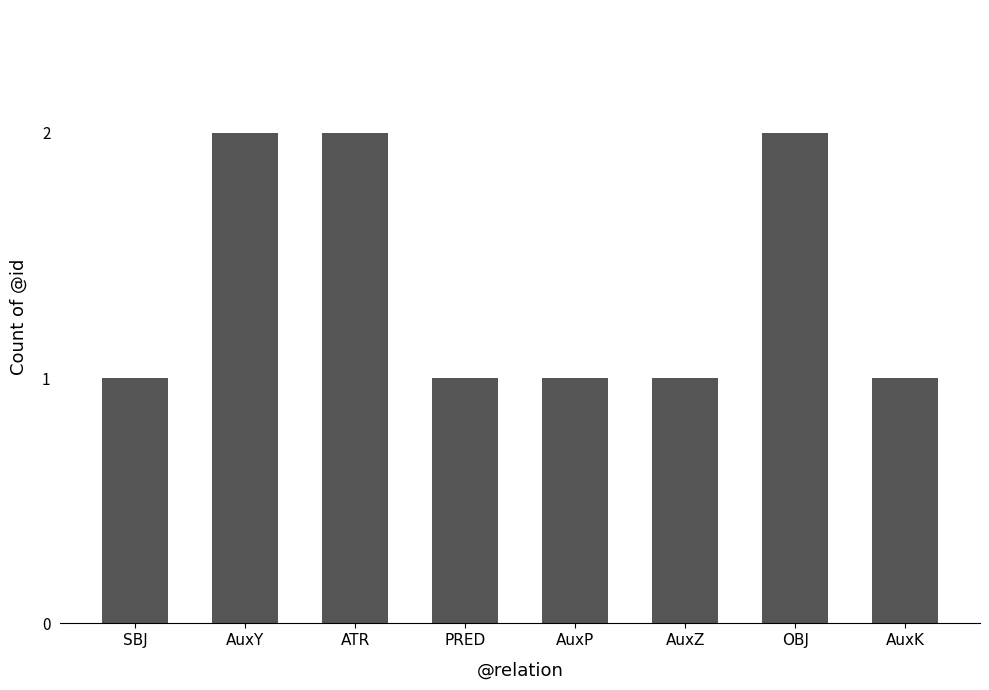

What is the average value?

1